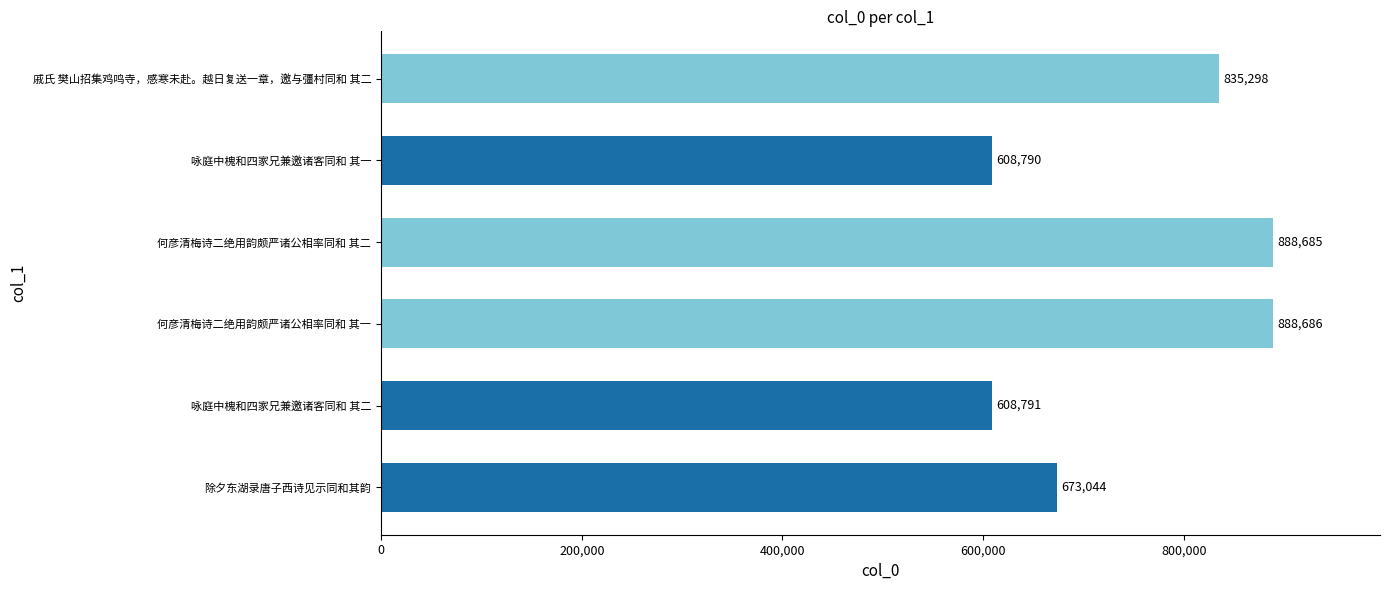

How many values are below 835298?

3